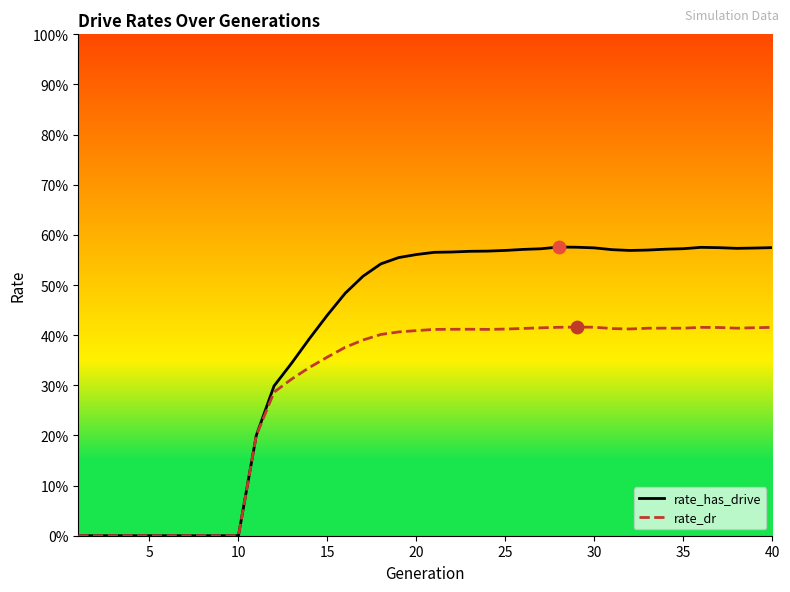

What are all the series names shown in the legend?

rate_has_drive, rate_dr